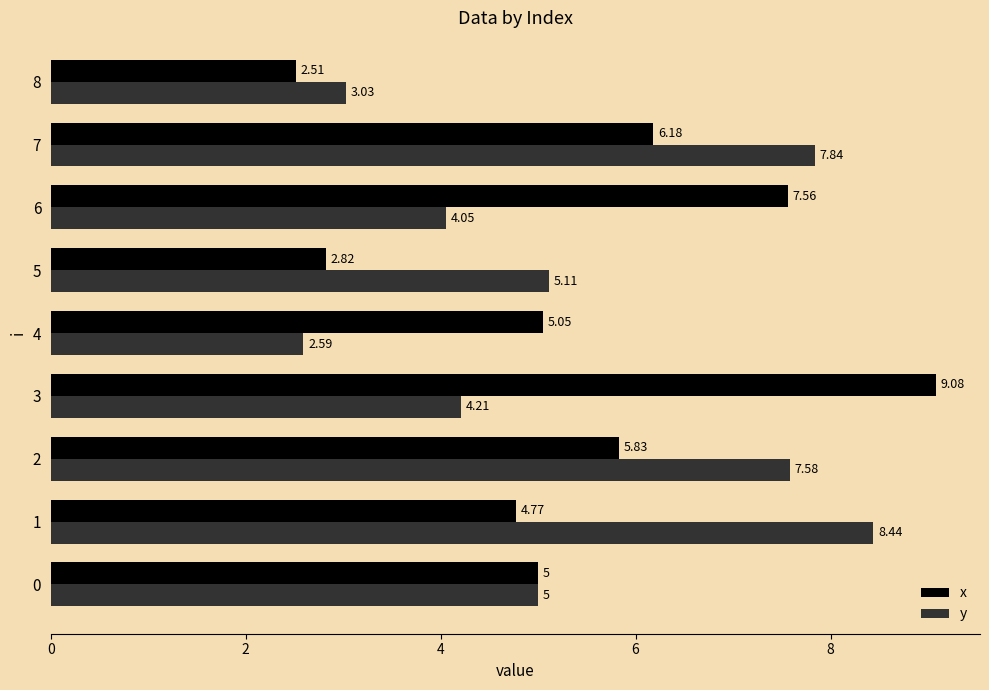

Which series changed the most between 6 and 8?

x